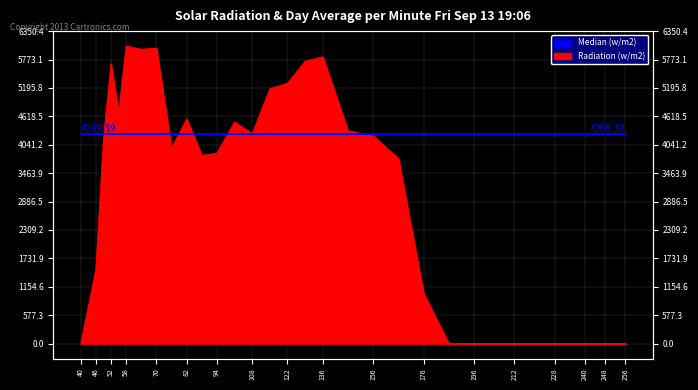

How many data points are above 3826?

18